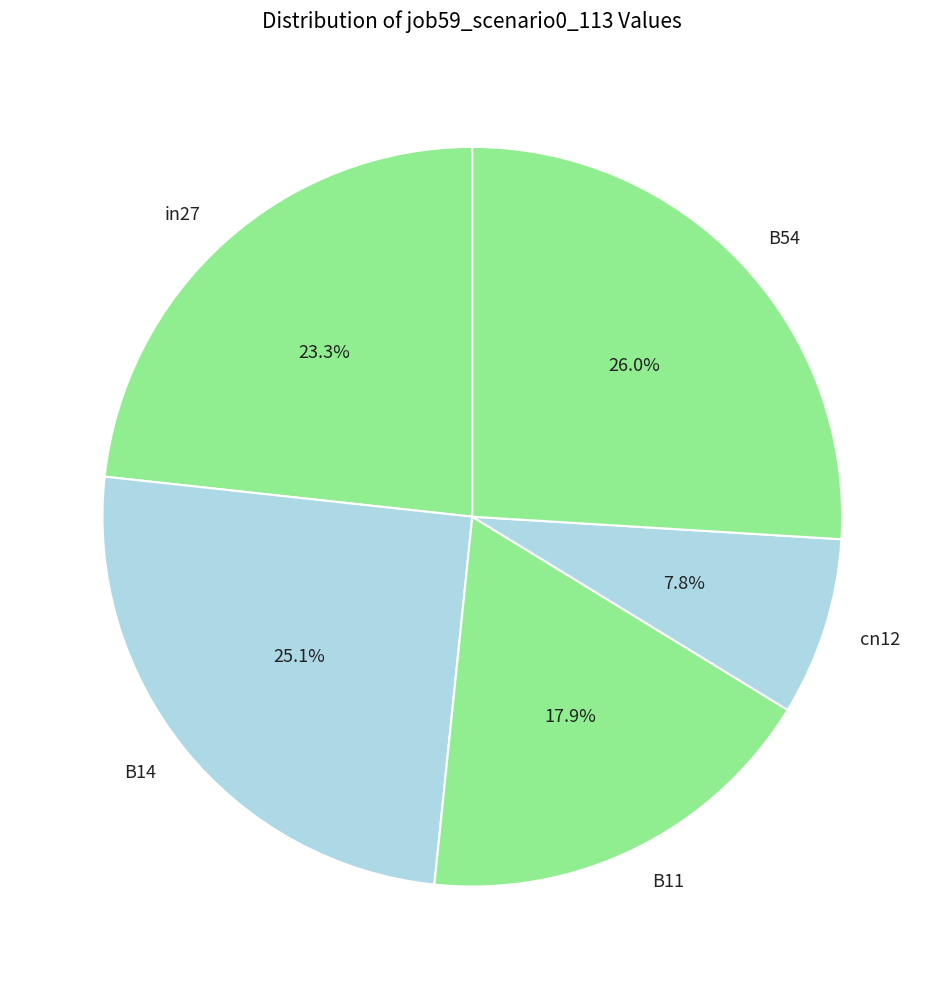

Is there a majority slice in this chart?

No